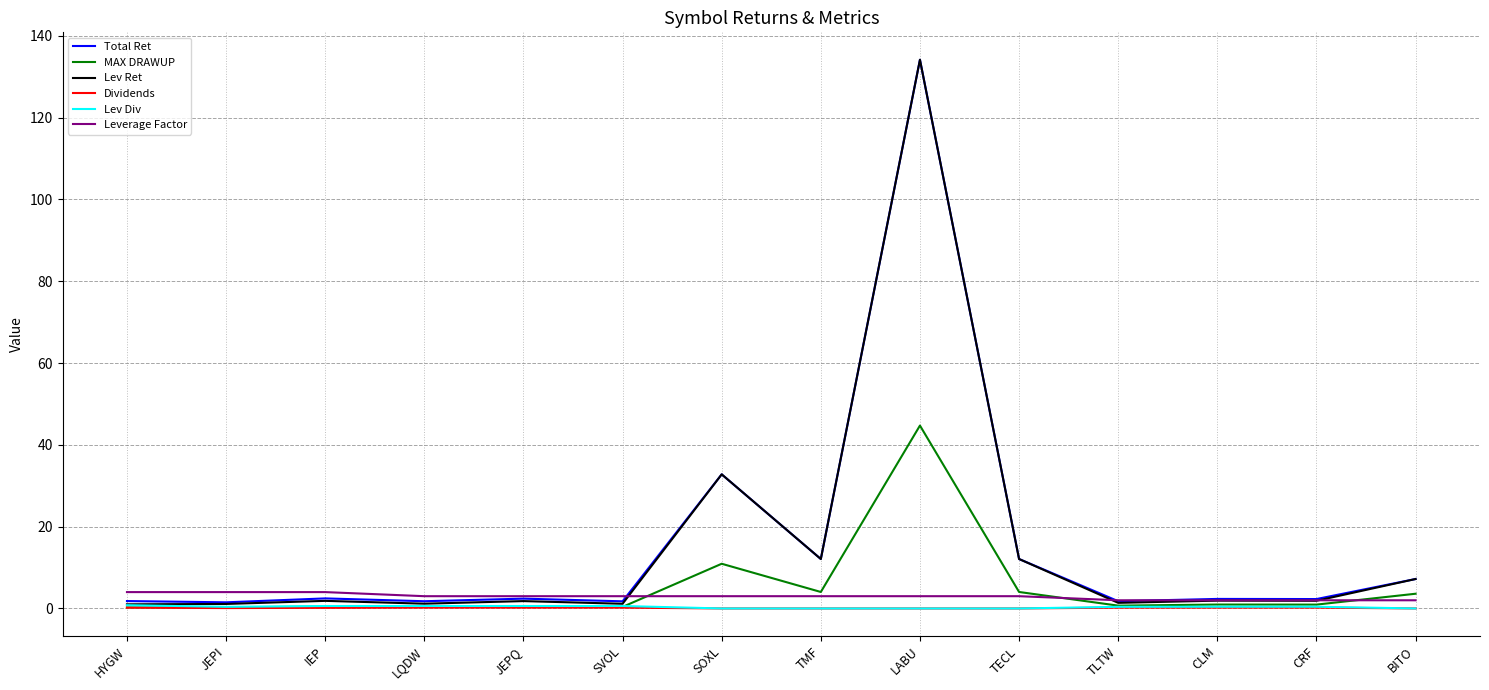

What position from the left is TECL?

10